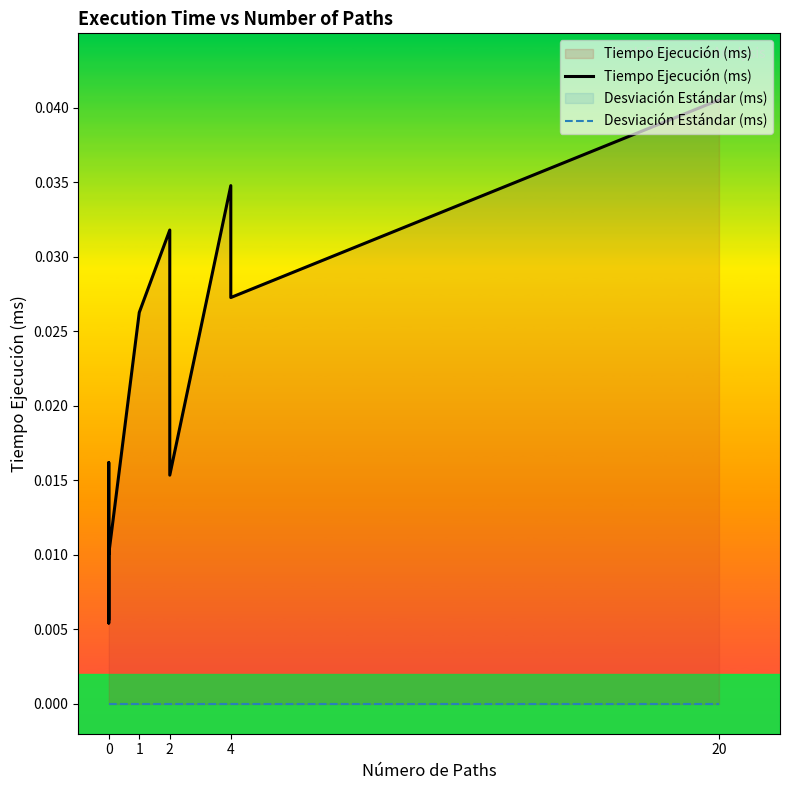

Which series has the largest range (max minus min)?

Tiempo Ejecución (ms)